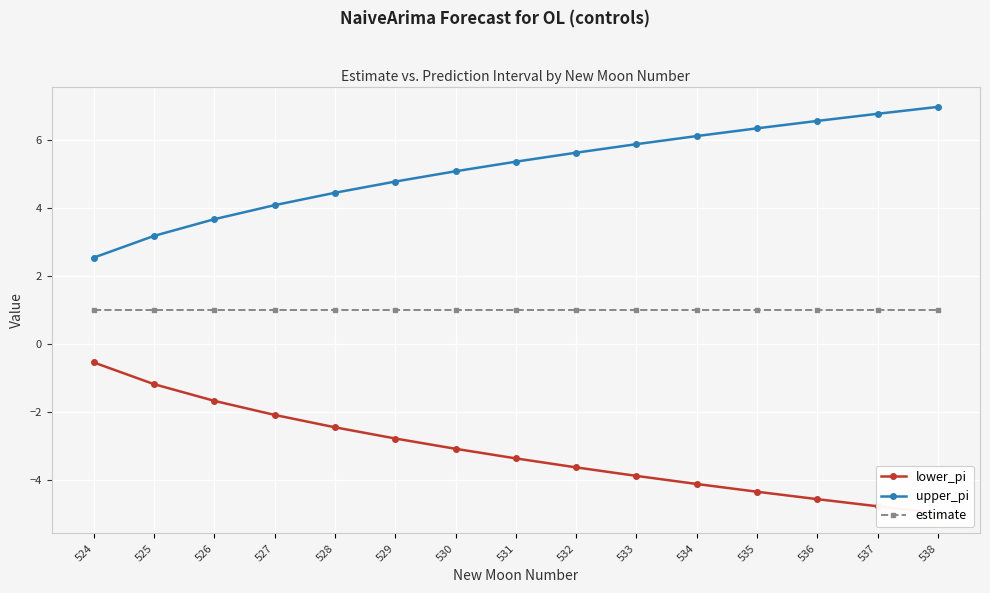

Reading left to right, list all the values displayed in this chart.

lower_pi: 524=-0.5	525=-1.2	526=-1.7	527=-2.1	528=-2.4	529=-2.8	530=-3.1	531=-3.4	532=-3.6	533=-3.9	534=-4.1	535=-4.3	536=-4.6	537=-4.8	538=-5.0
upper_pi: 524=2.5	525=3.2	526=3.7	527=4.1	528=4.4	529=4.8	530=5.1	531=5.4	532=5.6	533=5.9	534=6.1	535=6.3	536=6.6	537=6.8	538=7.0
estimate: 524=1.0	525=1.0	526=1.0	527=1.0	528=1.0	529=1.0	530=1.0	531=1.0	532=1.0	533=1.0	534=1.0	535=1.0	536=1.0	537=1.0	538=1.0